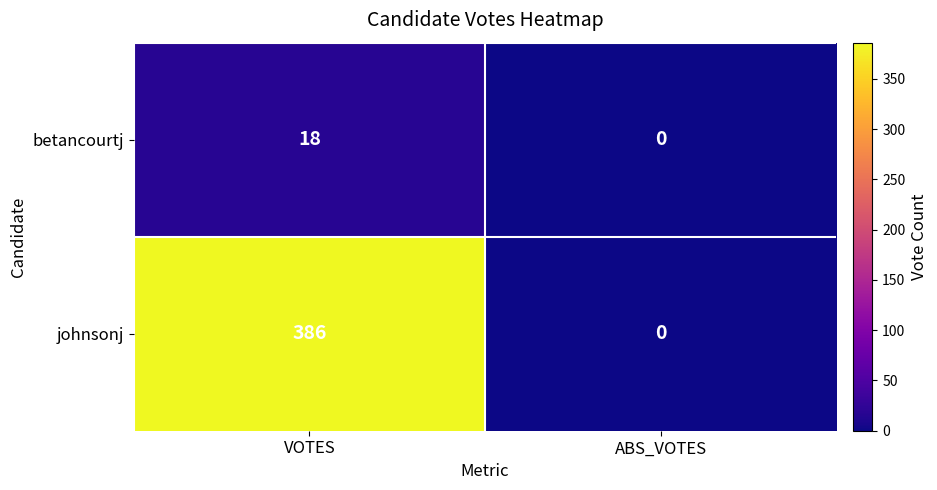

Which series has the largest total across all categories?

johnsonj